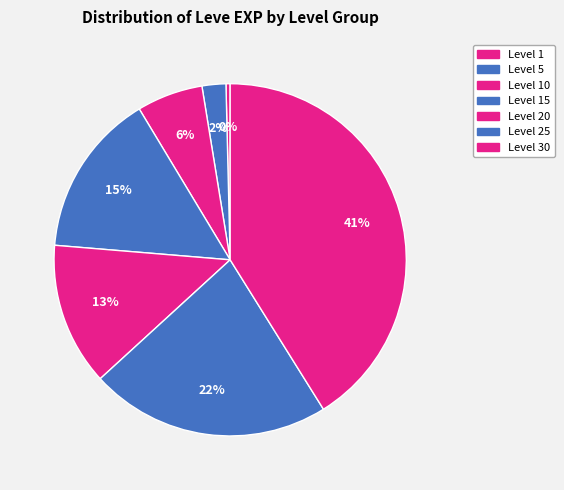

Is Level 25 the majority of the pie?

No